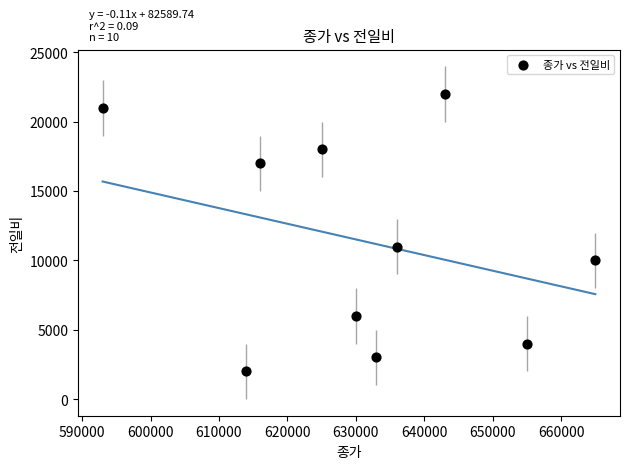

What Y value in the scatter plot is closest to 12000?

11000